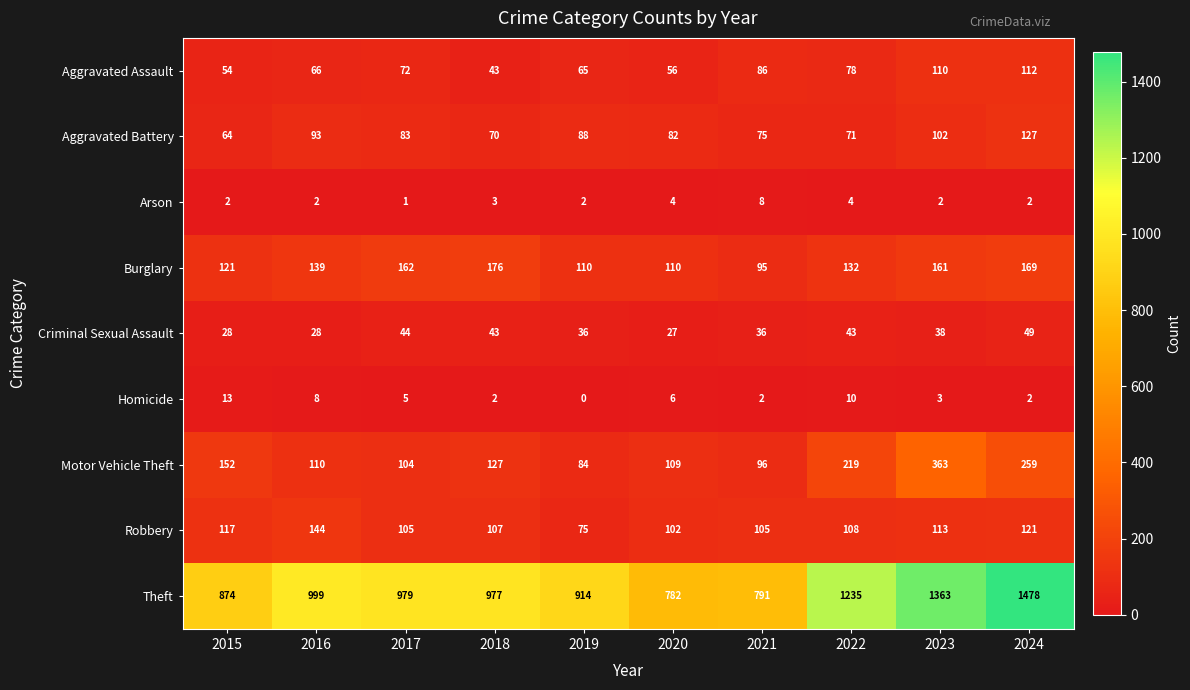

Rank the series at 2019 from highest to lowest value.

Theft, Burglary, Aggravated Battery, Motor Vehicle Theft, Robbery, Aggravated Assault, Criminal Sexual Assault, Arson, Homicide